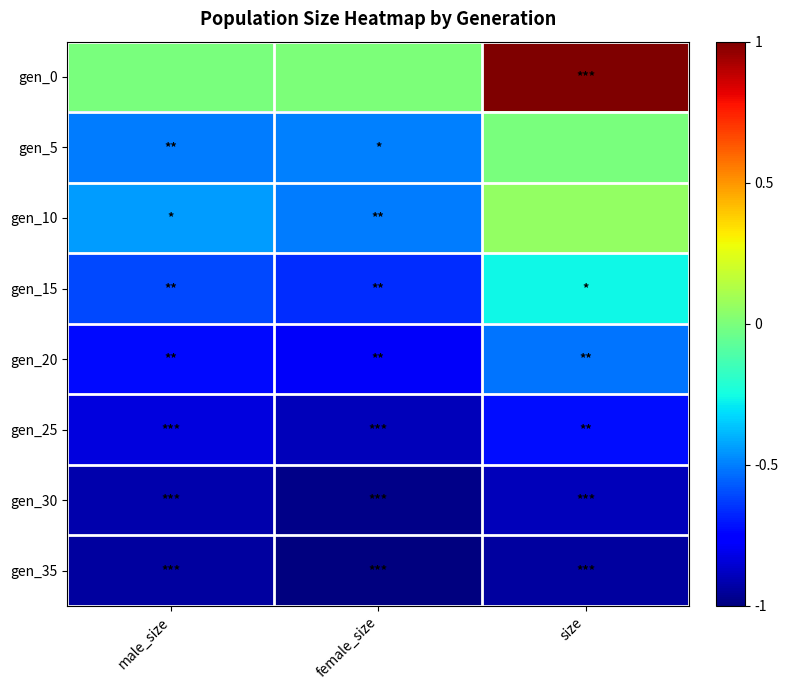

Which category has the lowest value across all series?

female_size